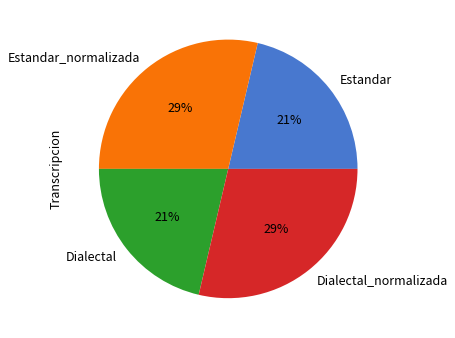

To the nearest percent, what percentage of the pie is Dialectal?

21%